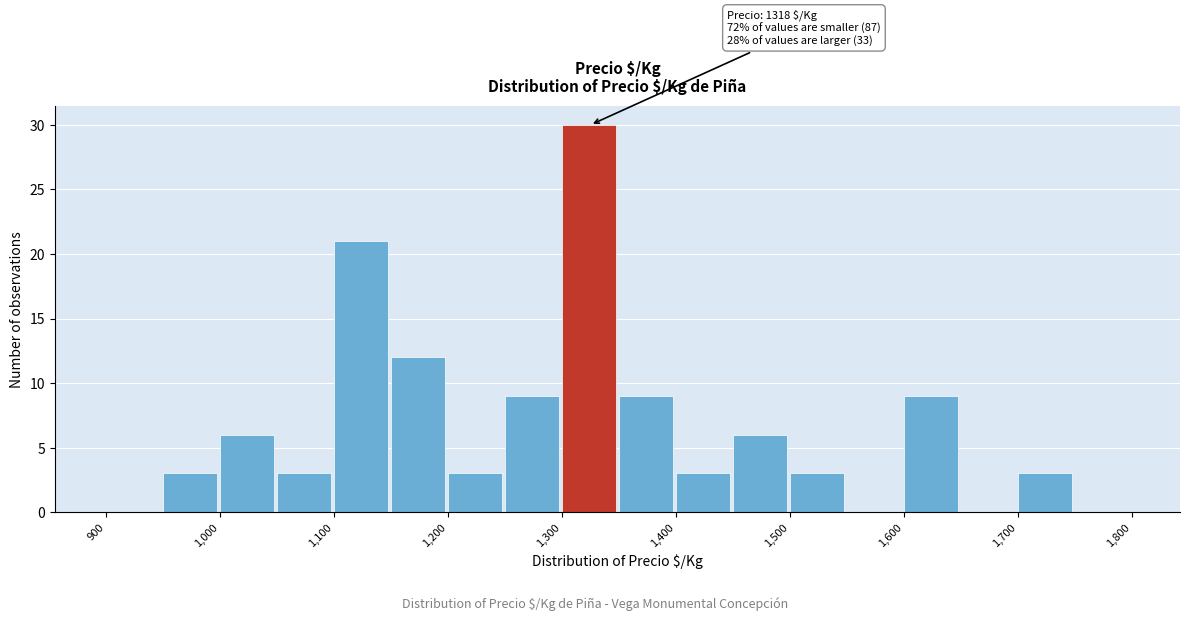

Over which range of the x-axis is the bar tallest?

1300 to 1350